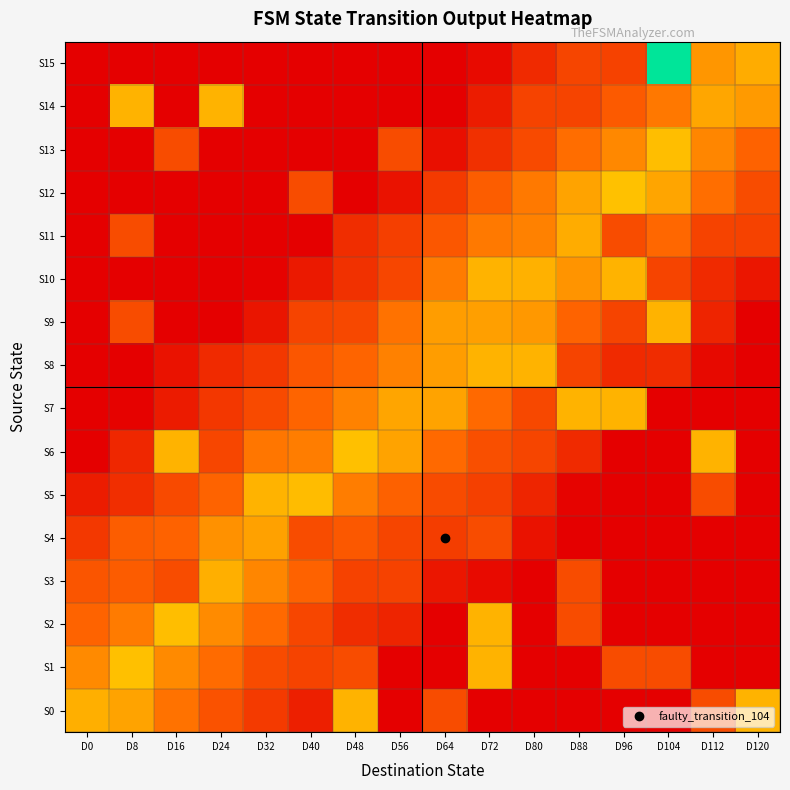

What is the total value across all series at D0?

179.2